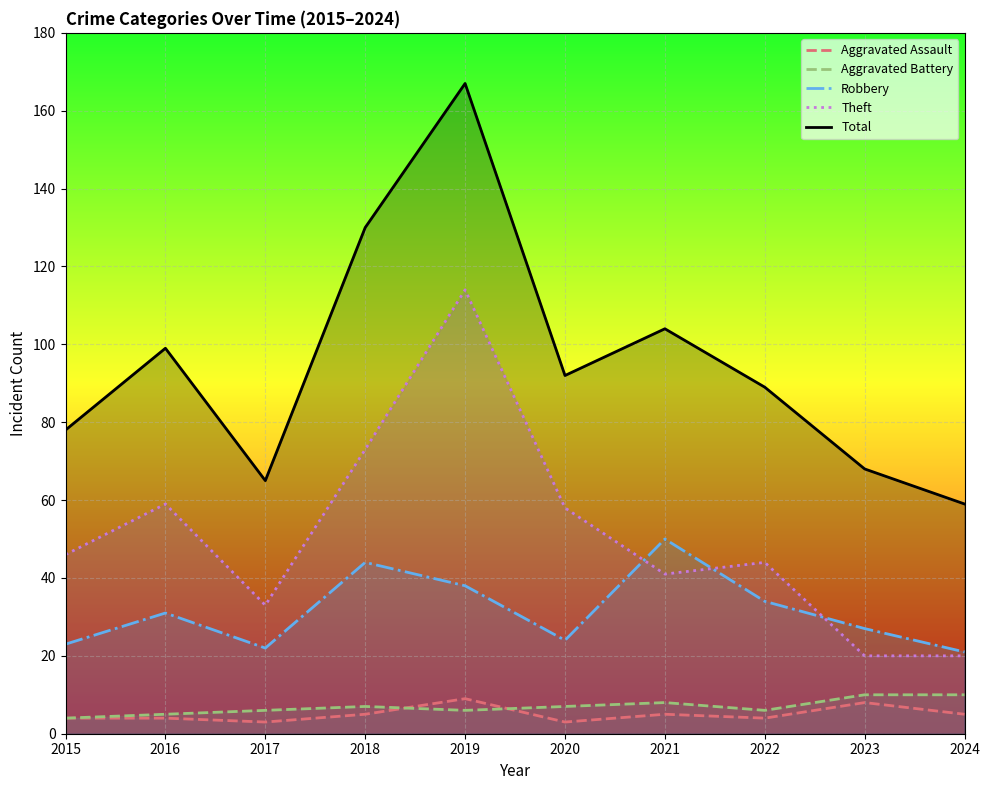

What is the spread (max minus min) of values at 2022?

85